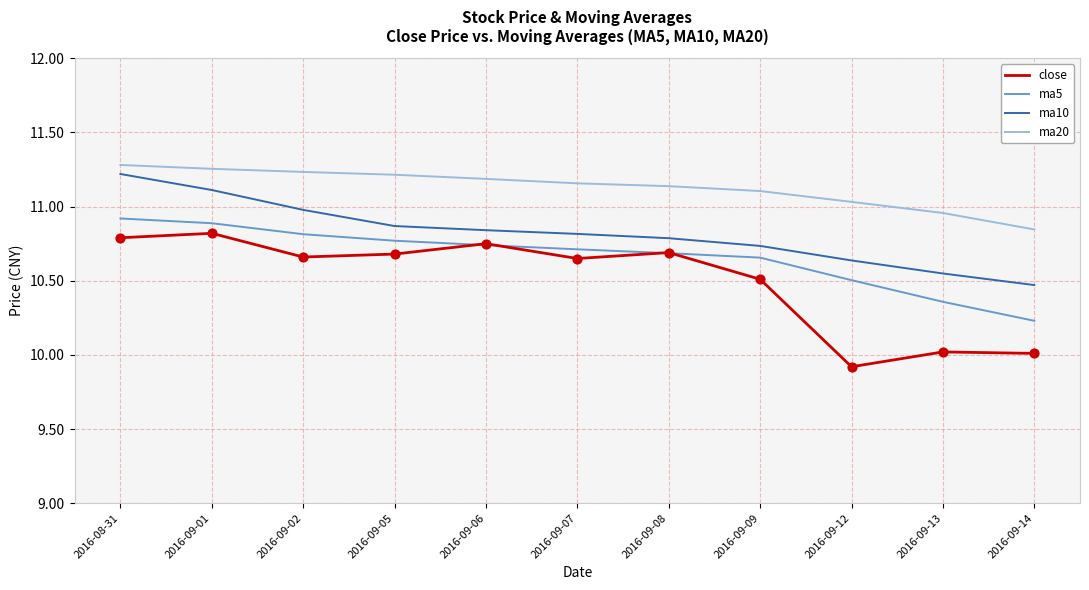

What are all the series names shown in the legend?

close, ma5, ma10, ma20